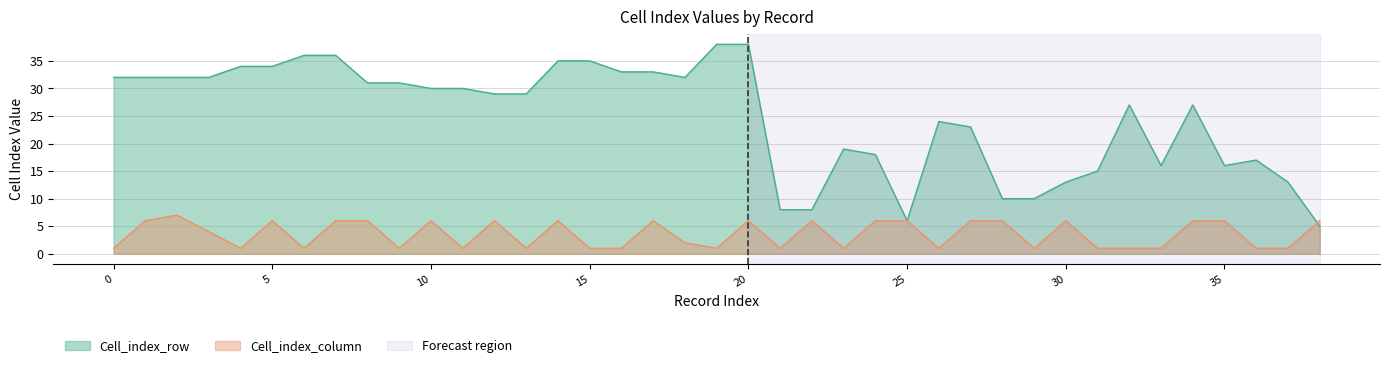

What is the spread (max minus min) of values at 27?

17